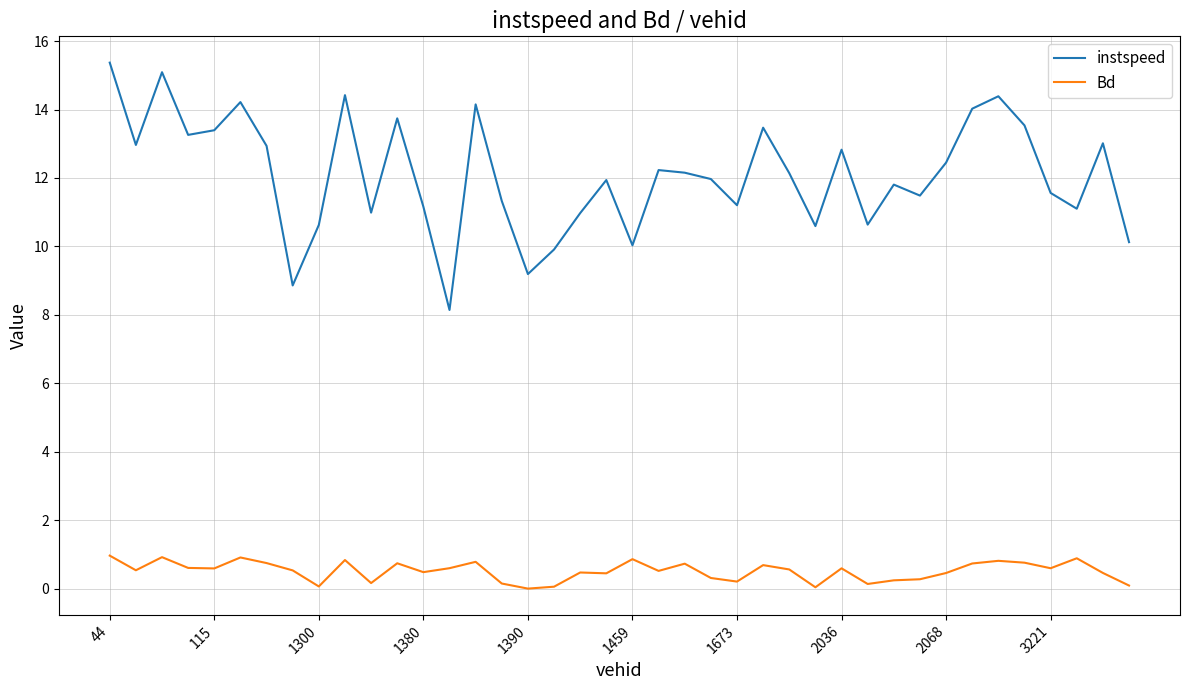

What is the difference between the maximum and minimum values in the Bd series?

1.0